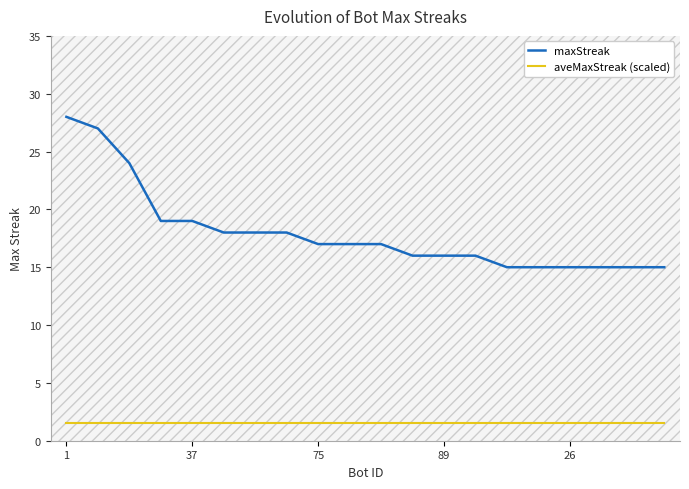

What are all the series names shown in the legend?

maxStreak, aveMaxStreak (scaled)